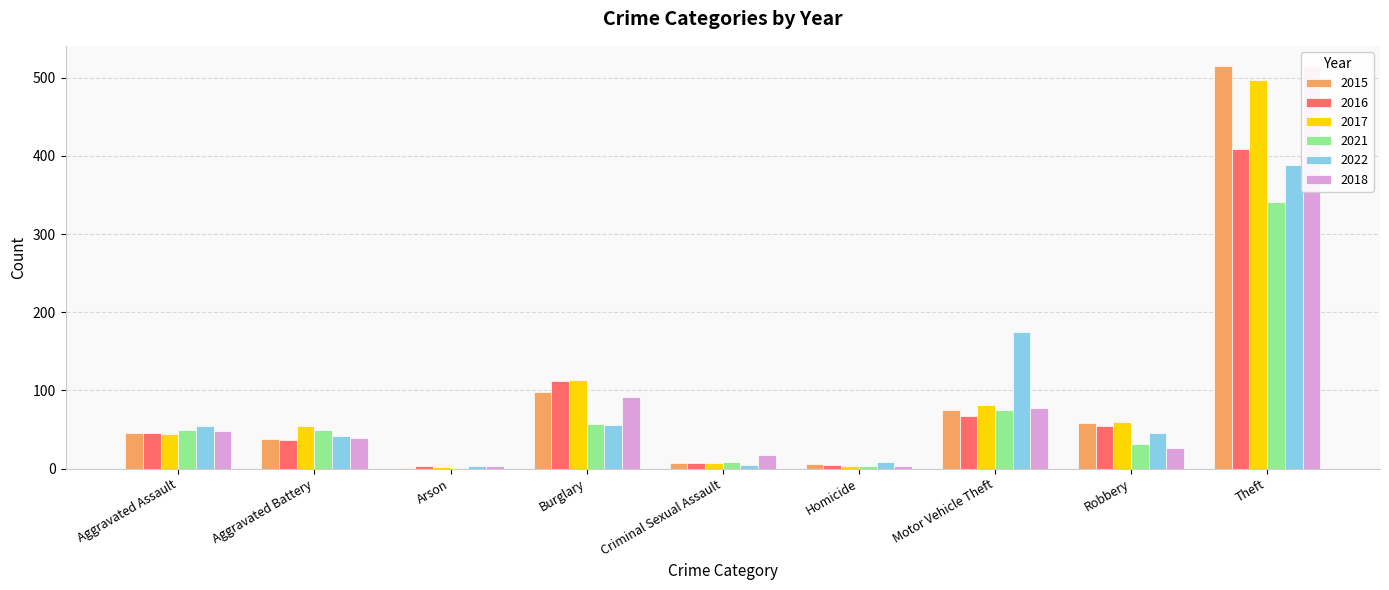

What is the value of the 2017 bar at the 5th from the left?

7